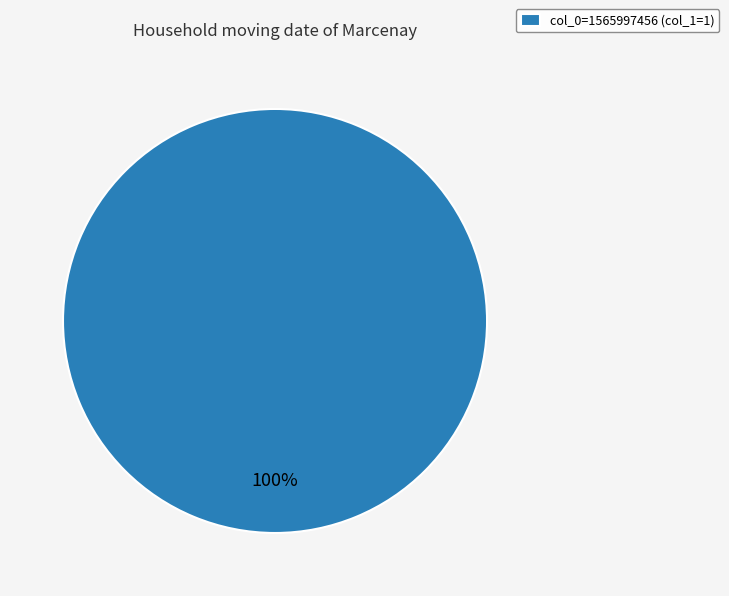

Rank the categories by value from lowest to highest.

col_0=1565997456 (col_1=1)